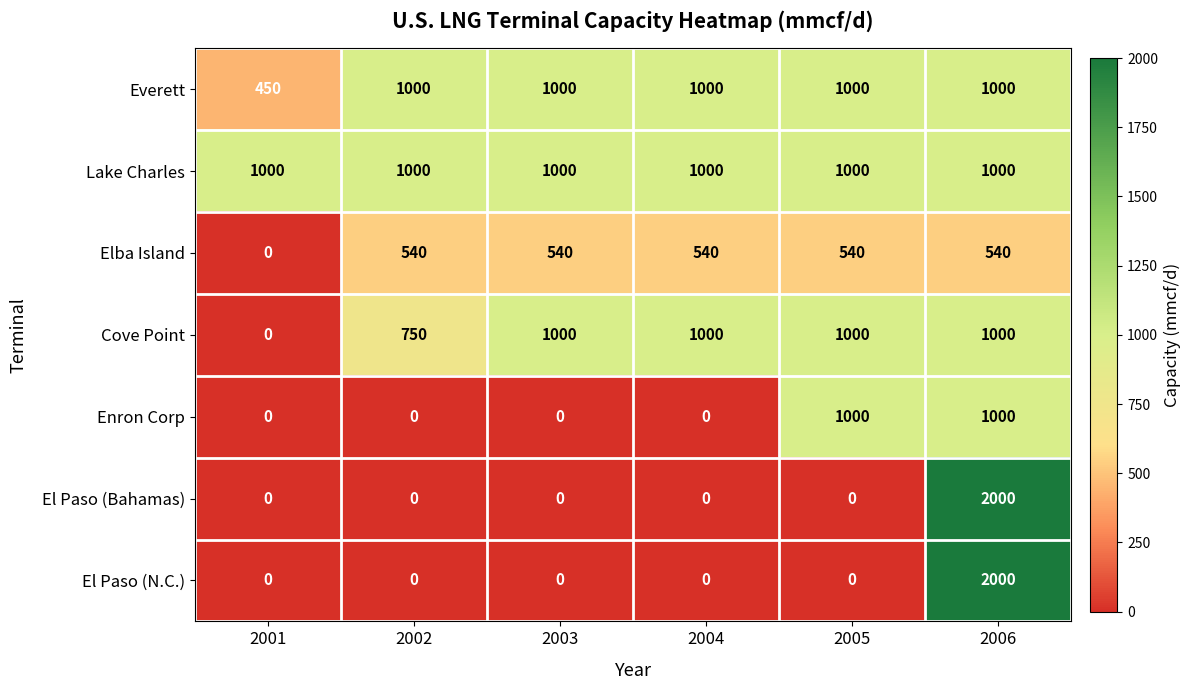

Which series has the largest total across all categories?

Lake Charles